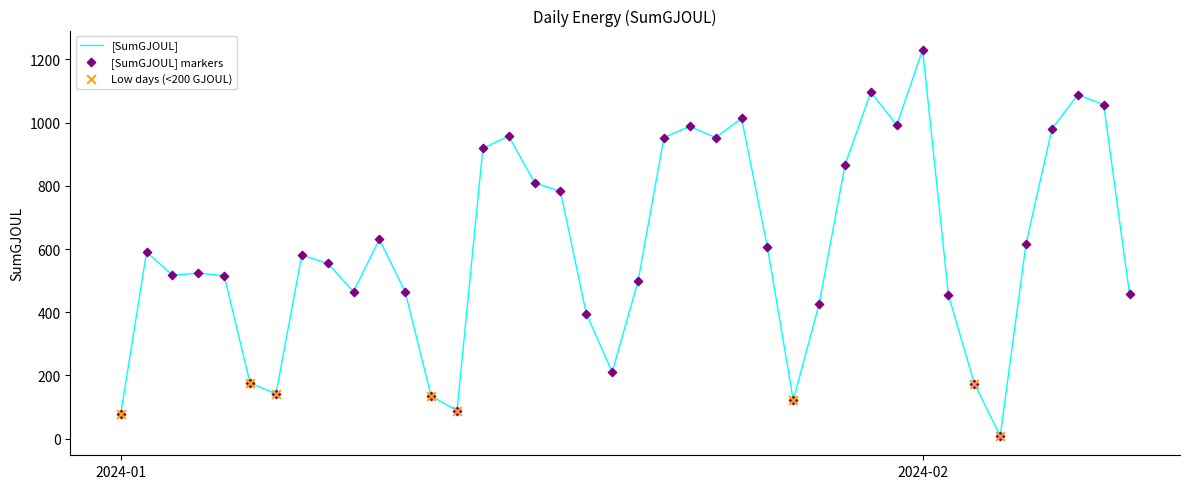

What is the difference between the maximum and minimum values?

1222.0